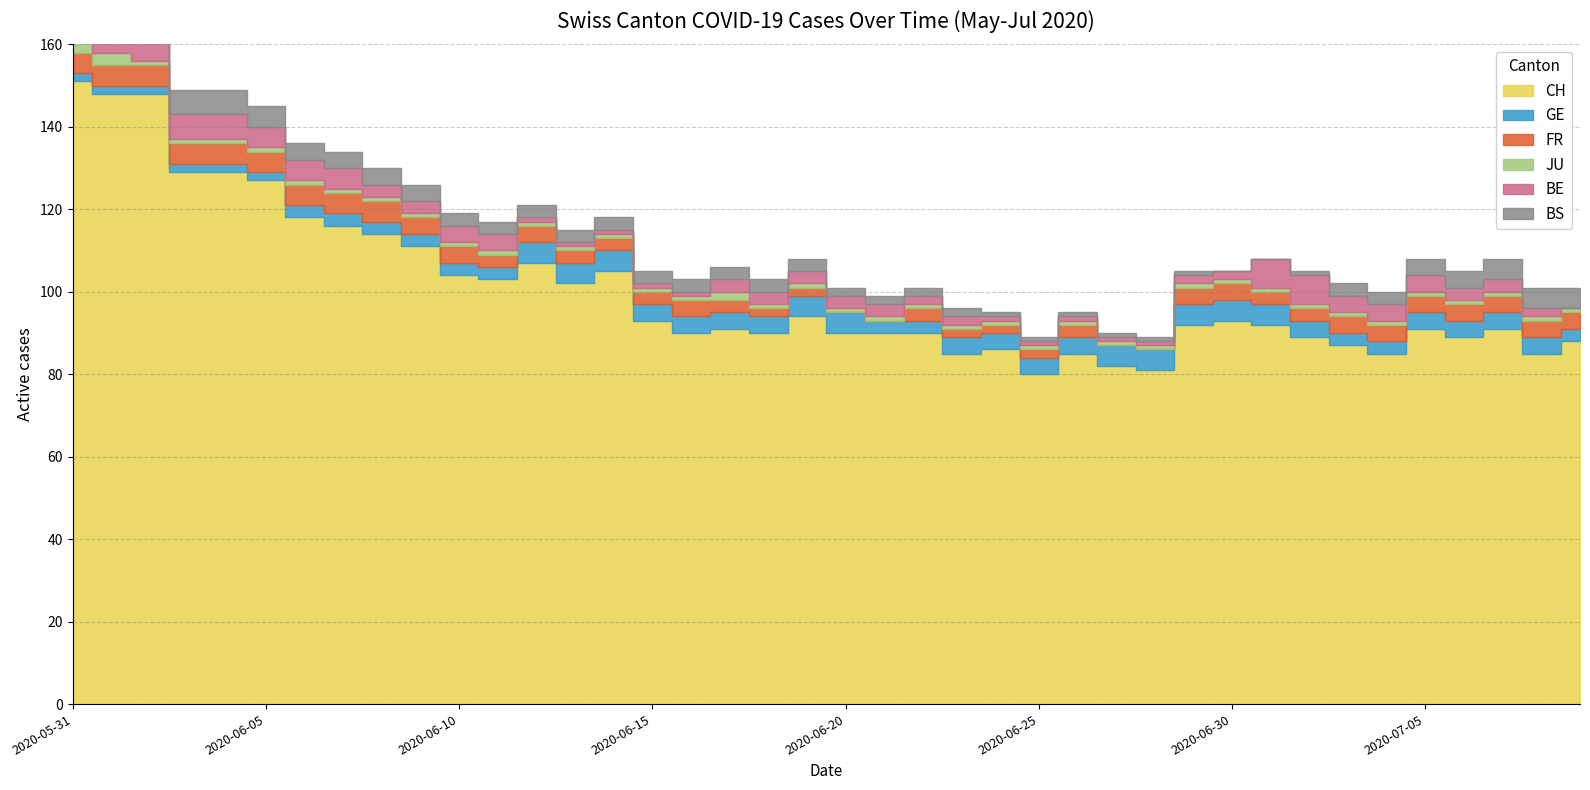

Is it true that GE equals 4 at 2020-06-22?

False